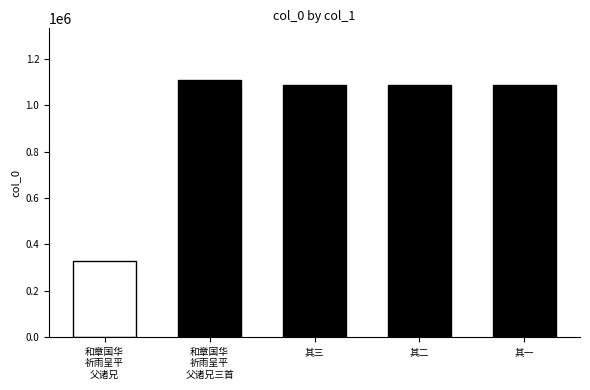

List the labels in order of value, smallest first.

和章国华祈雨呈平父诸兄, 和章国华祈雨呈平父诸兄三首 其一, 和章国华祈雨呈平父诸兄三首 其二, 和章国华祈雨呈平父诸兄三首 其三, 和章国华祈雨呈平父诸兄三首